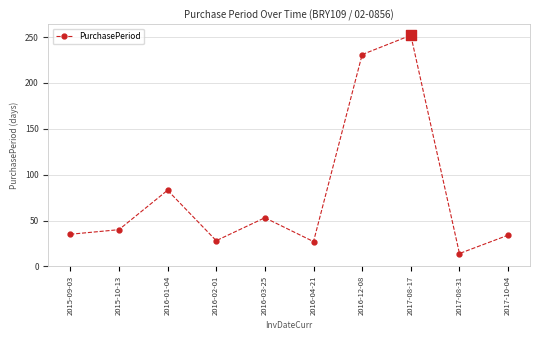

What is the change in value from 2015-10-13 to 2016-04-21?

-13